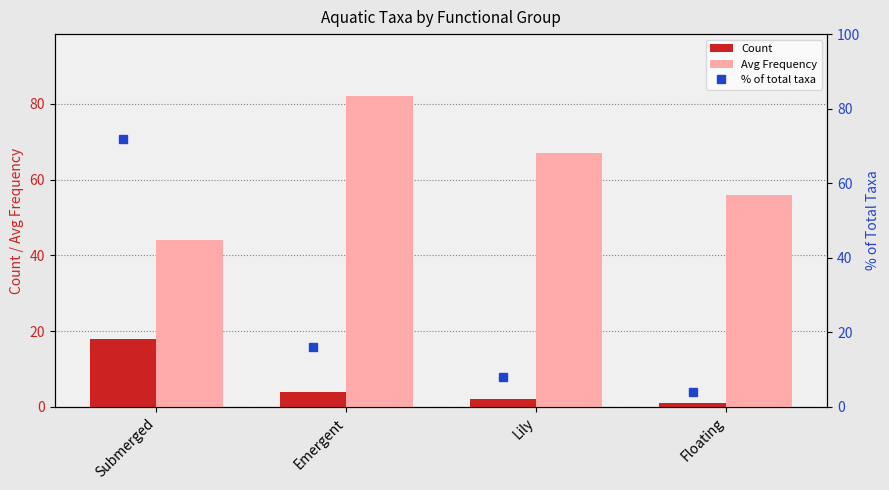

The value of Avg Frequency at Lily is 23. True or false?

False